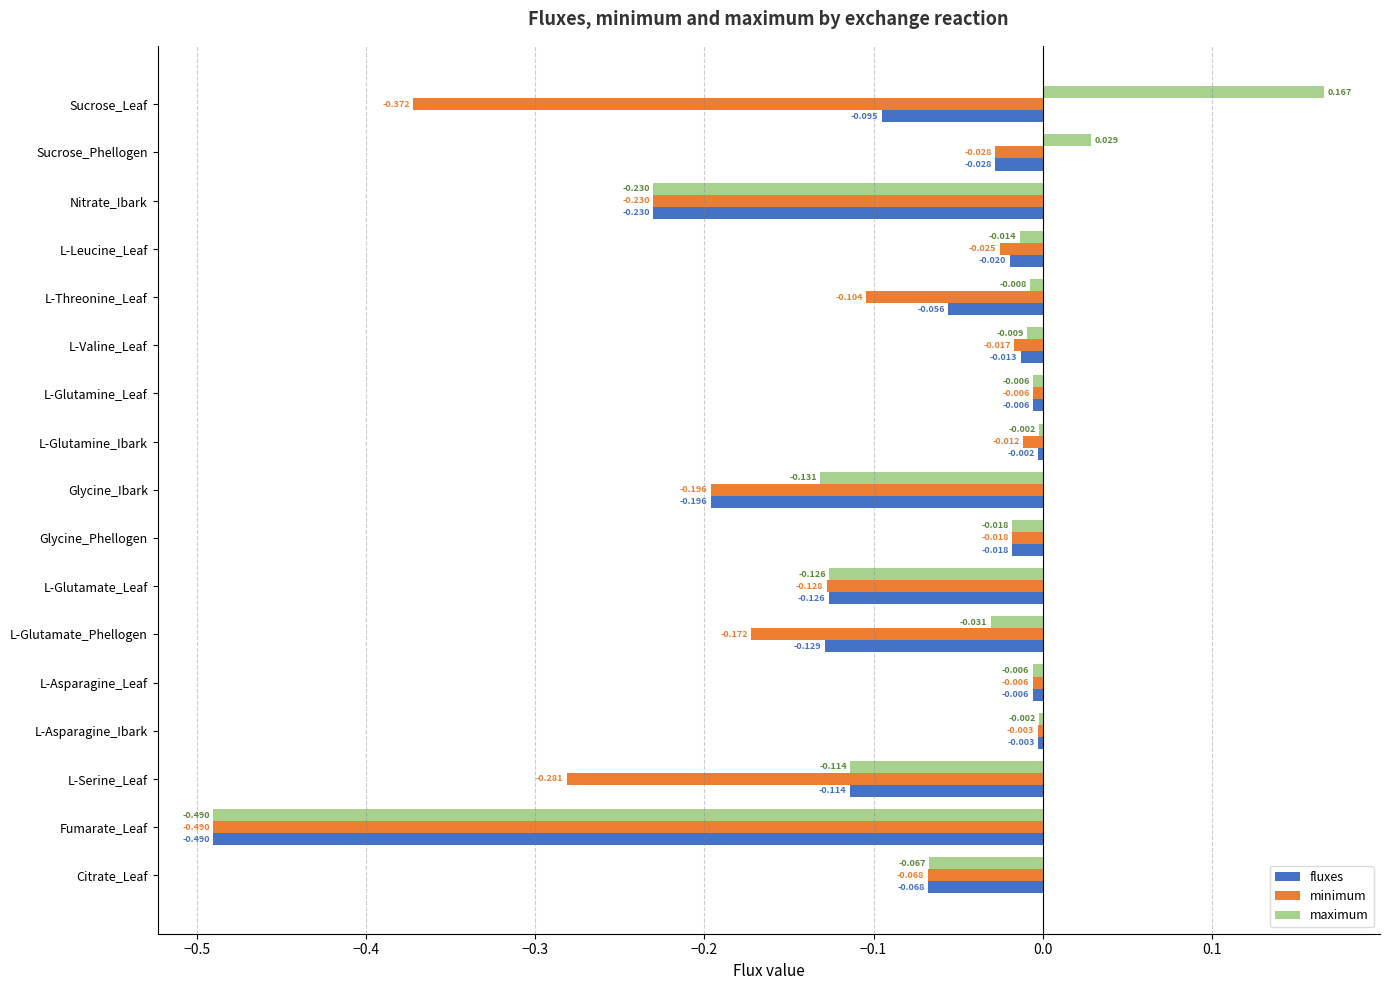

Which label corresponds to the largest value in the chart?

Sucrose_Leaf